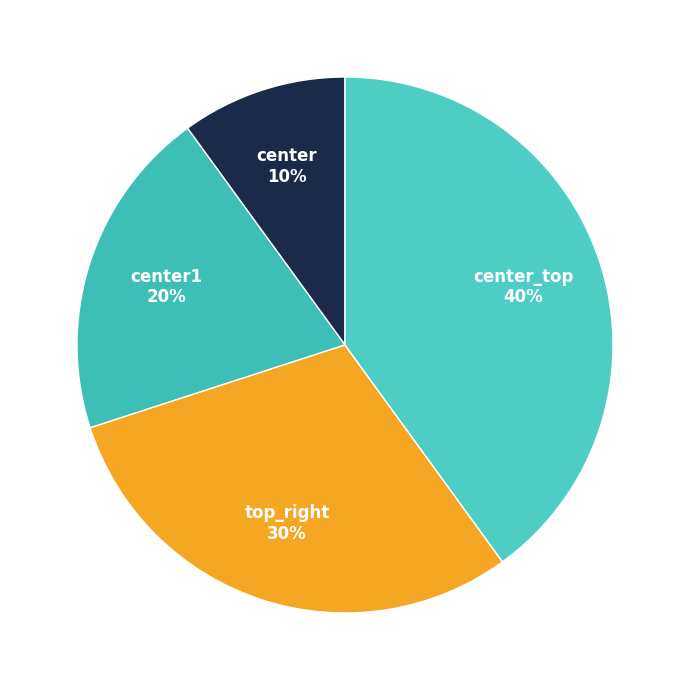

Is there a majority slice in this chart?

No